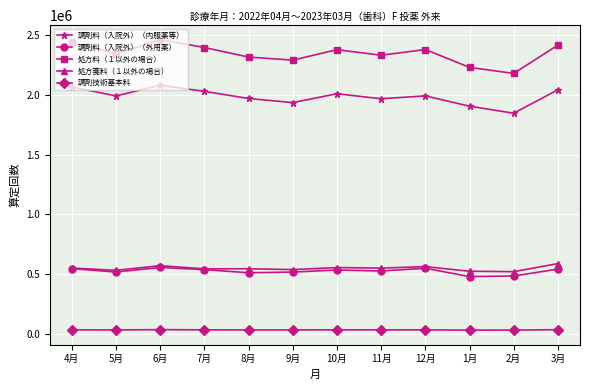

At which category does 調剤料（入院外）（内服薬等） reach its first local valley?

5月